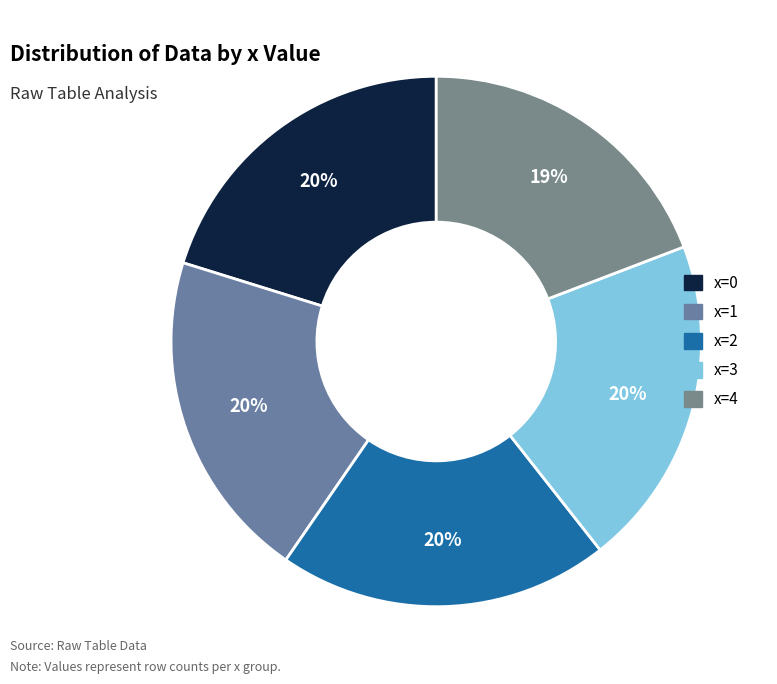

Is there any slice that represents more than half of the pie?

No